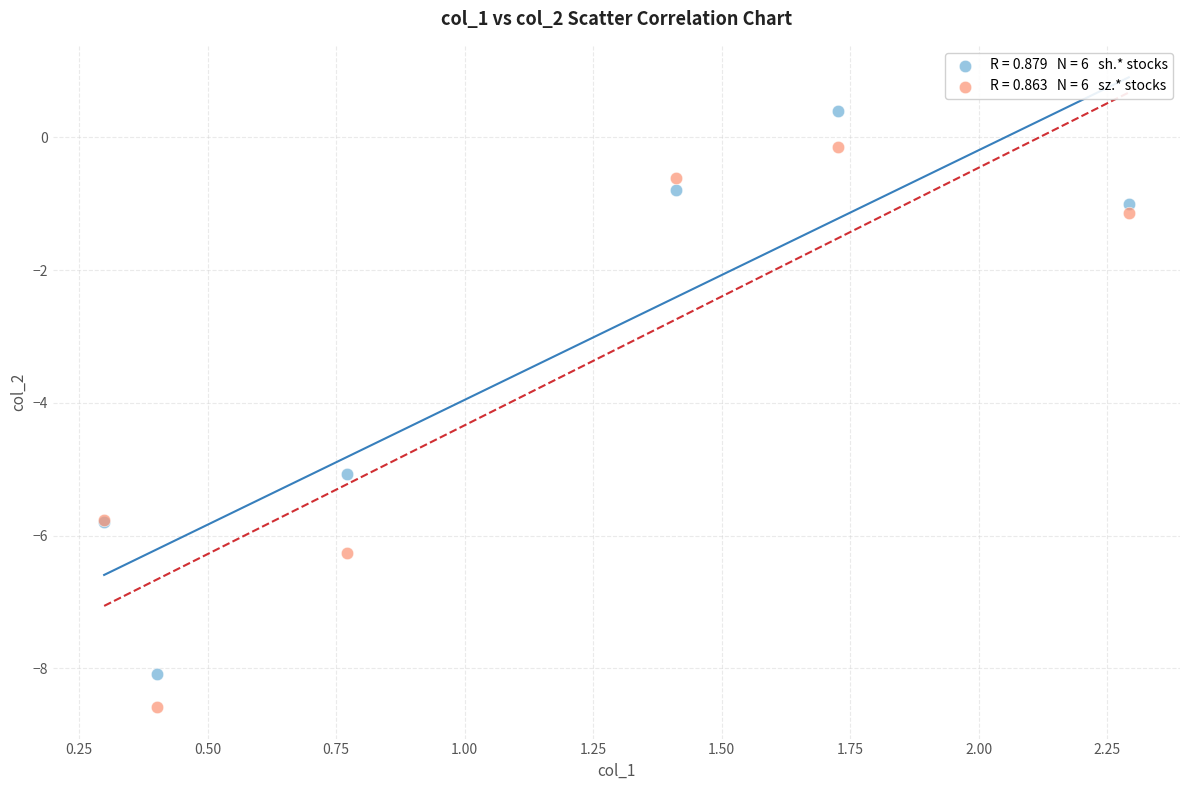

Across all series, what Y value is closest to -4?

-5.1